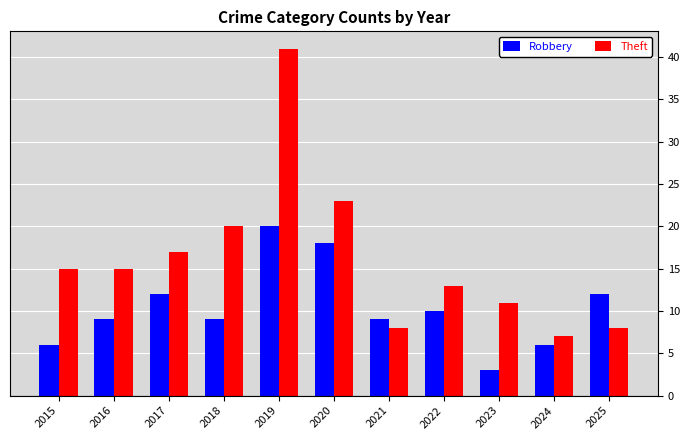

What is the greatest value displayed?

41